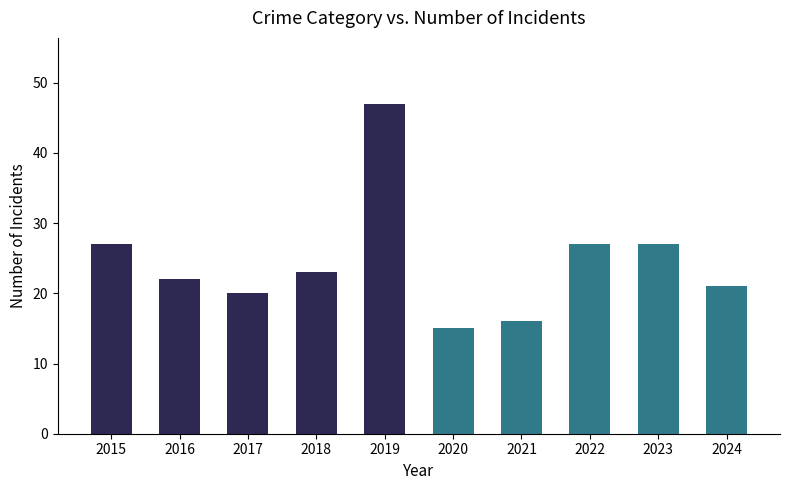

What is the change in value from 2015 to 2018?

-4